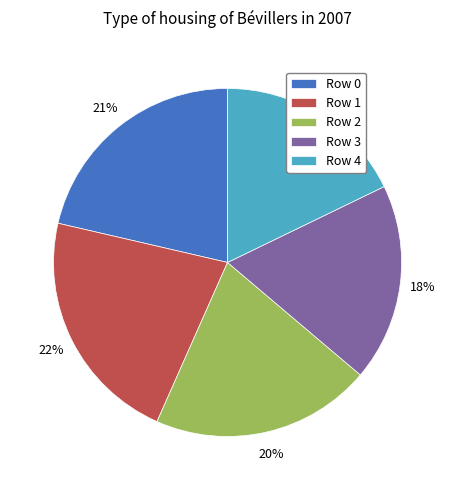

The Row 4 slice represents 3% of the pie. True or false?

False